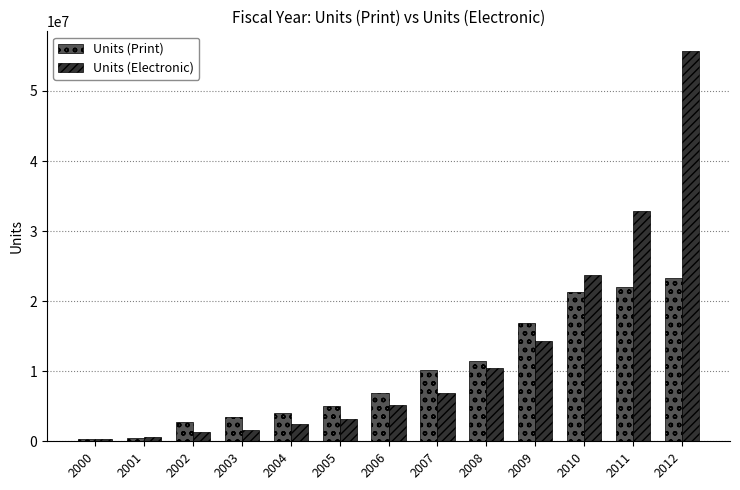

The Units (Print) series shows 10172505 at 2007. True or false?

True